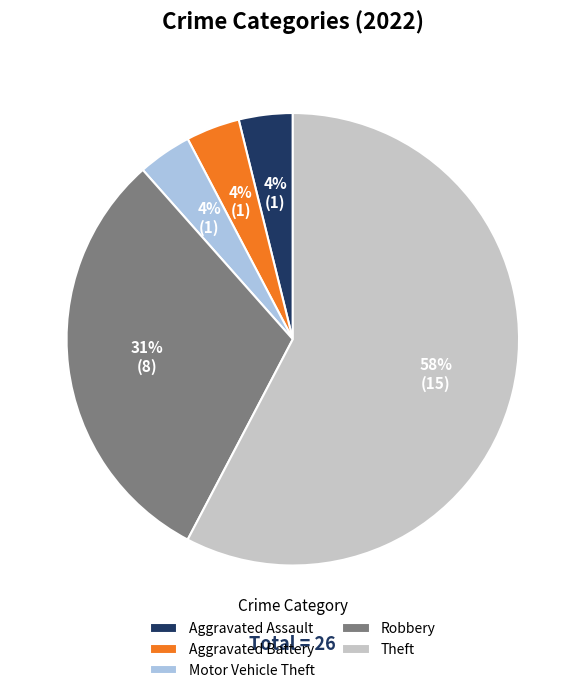

Count the number of slices in the pie.

5